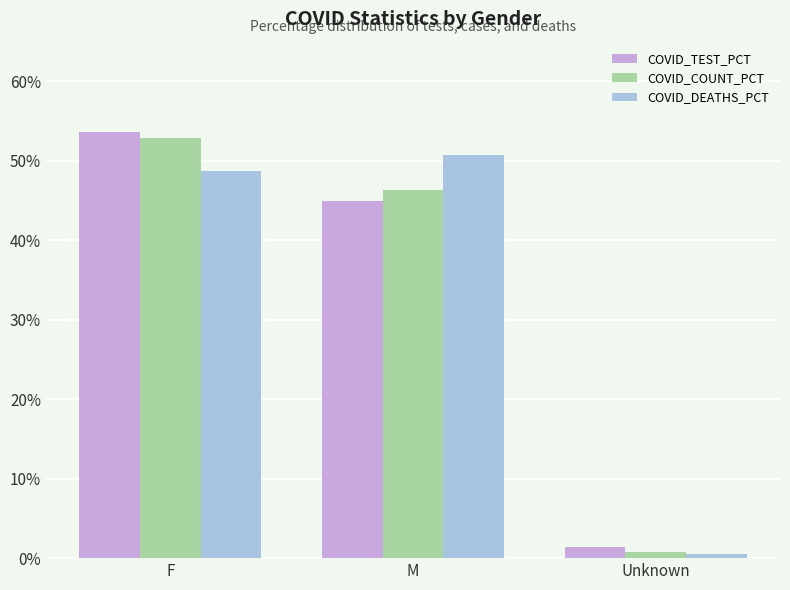

What is the average value of the COVID_TEST_PCT series?

33.3